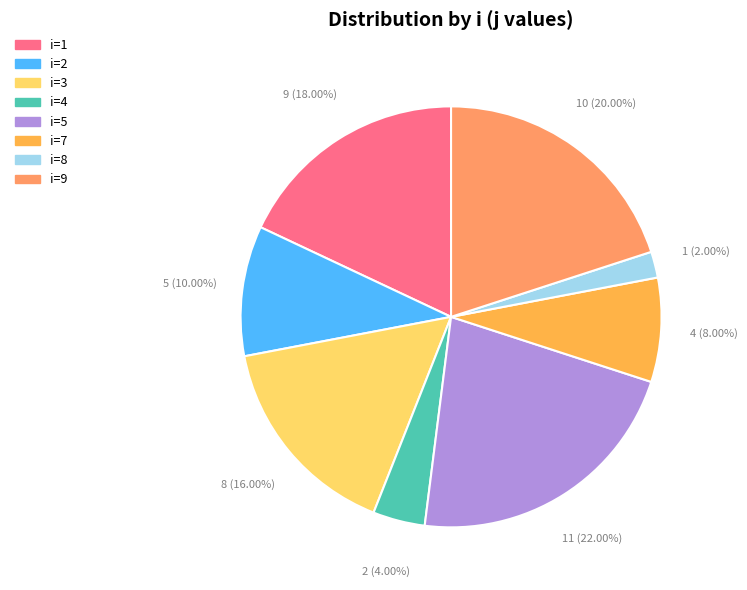

Does any single category account for the majority?

No